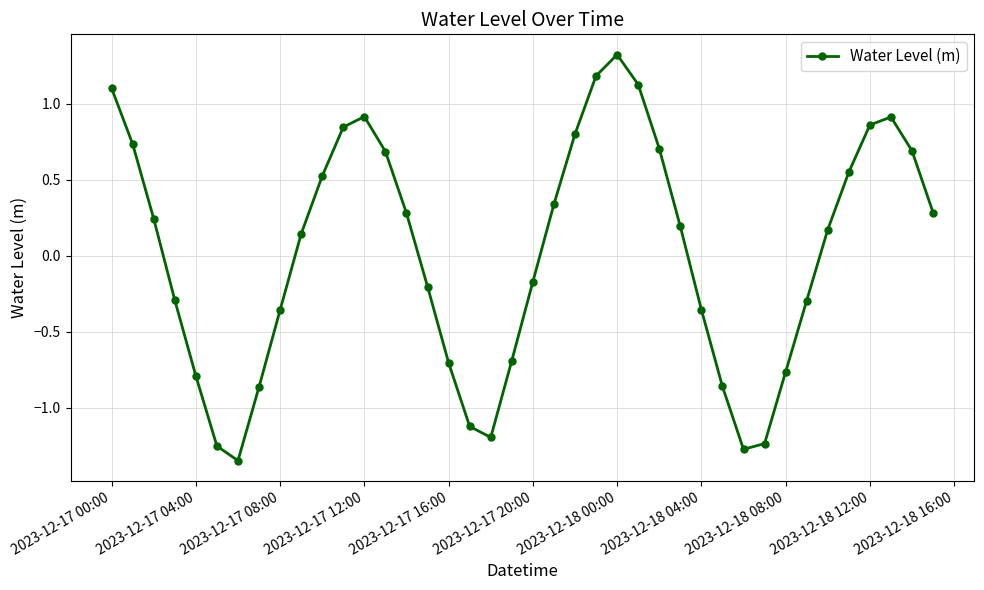

What is the difference between the second highest and minimum values?

2.5